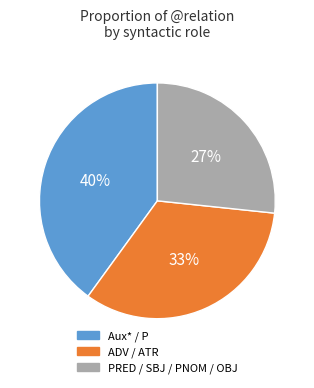

To the nearest percent, what portion does PRED / SBJ / PNOM / OBJ represent?

27%